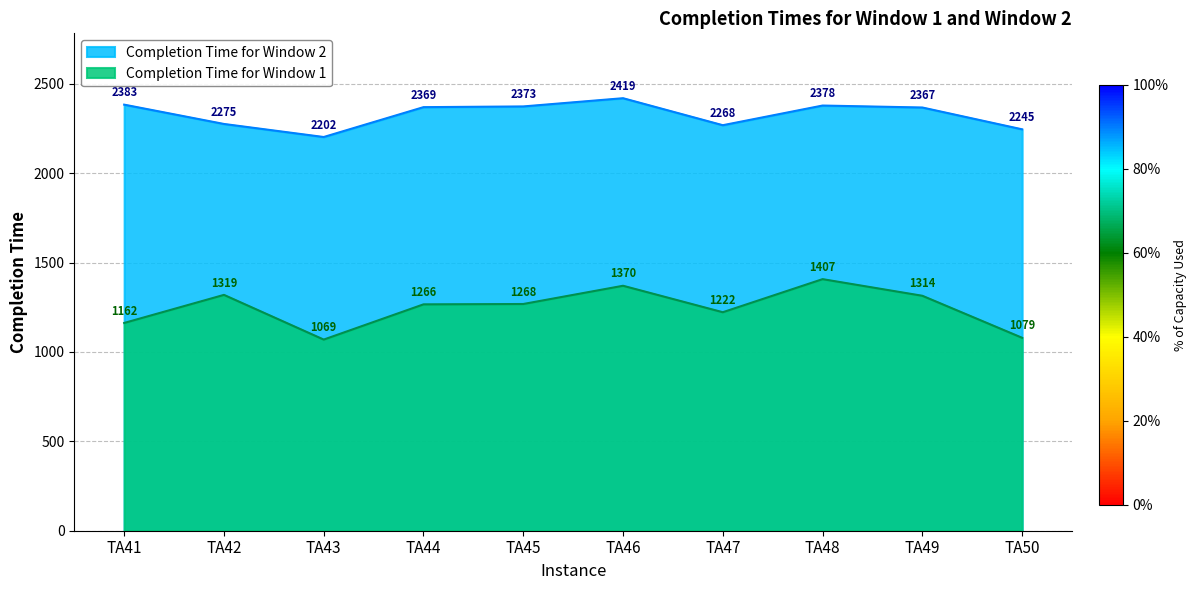

Rank the categories by Completion Time for Window 2 value from lowest to highest.

TA43, TA50, TA47, TA42, TA49, TA44, TA45, TA48, TA41, TA46